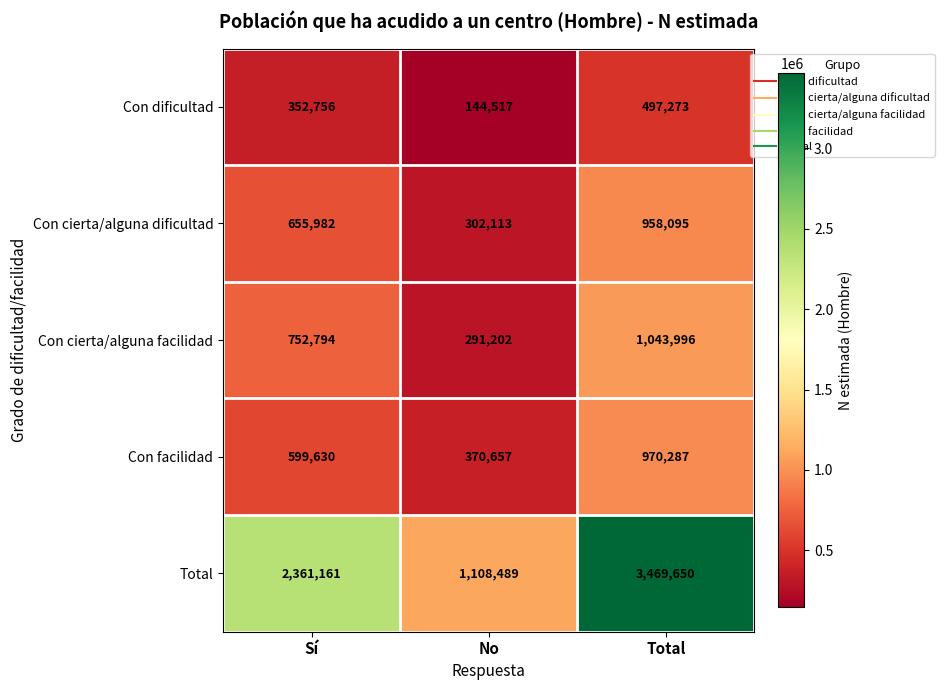

What is the maximum value shown in the chart?

3469650